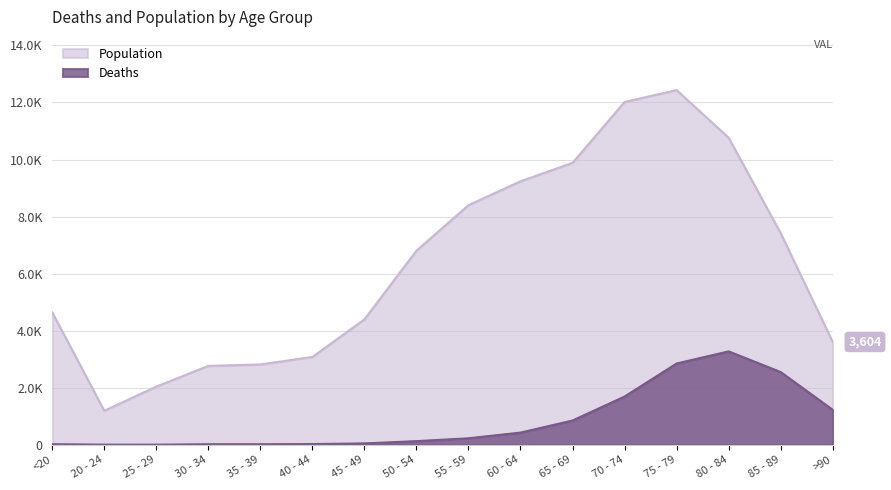

What is the approximate value of Population at 20 - 24?

1191